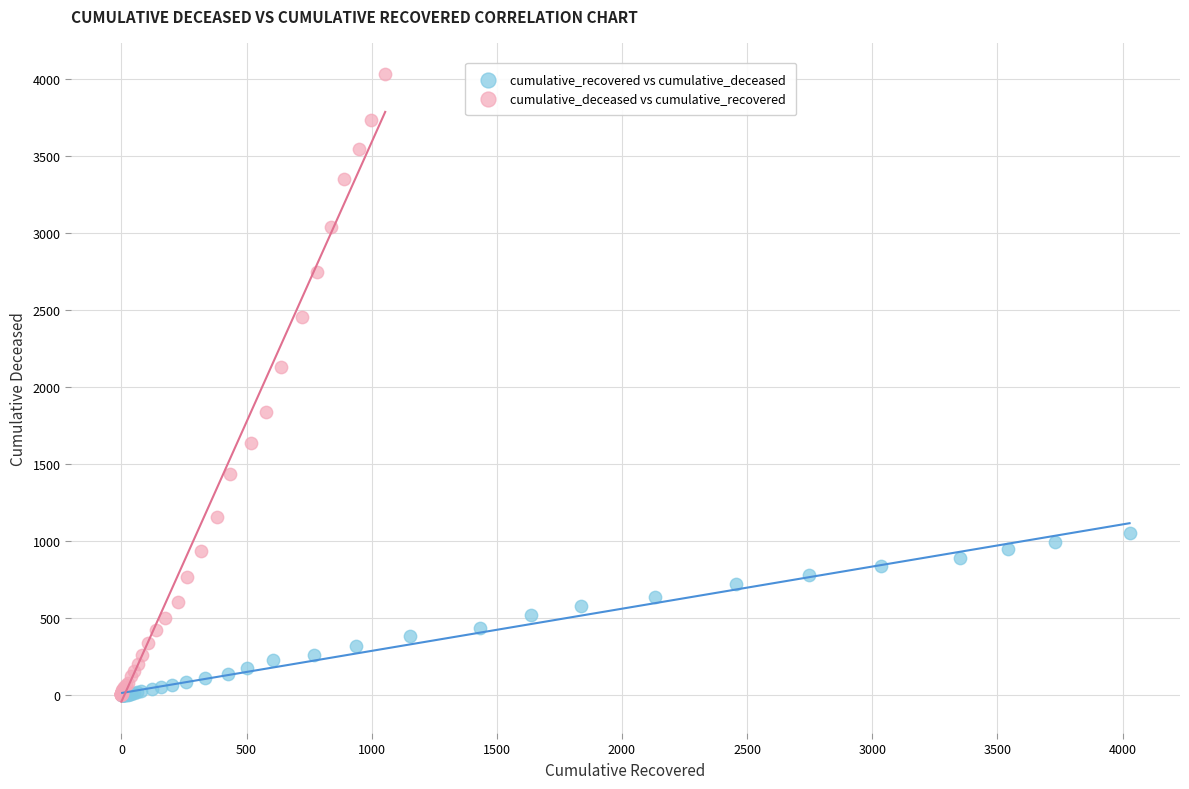

Which series has the largest Y range (max minus min)?

cumulative_deceased vs cumulative_recovered